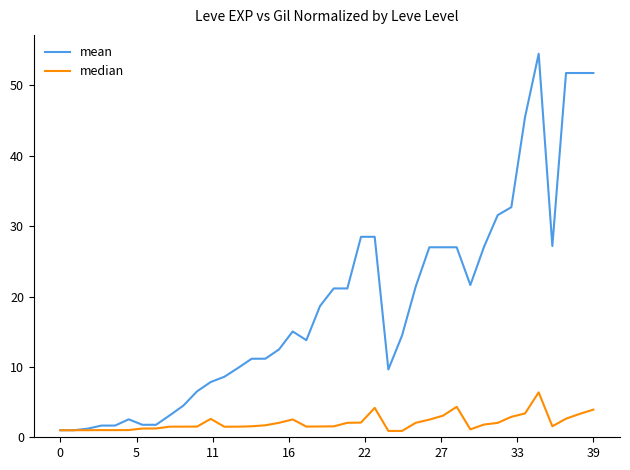

Which series has the widest spread of values?

mean